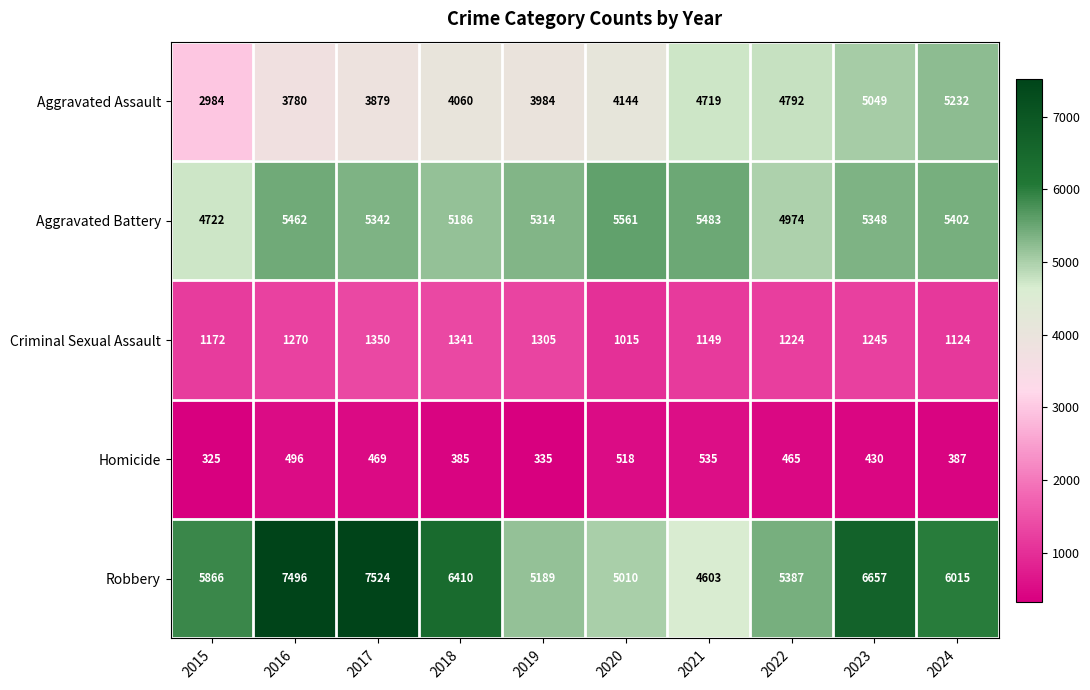

Which series has the widest spread of values?

Robbery